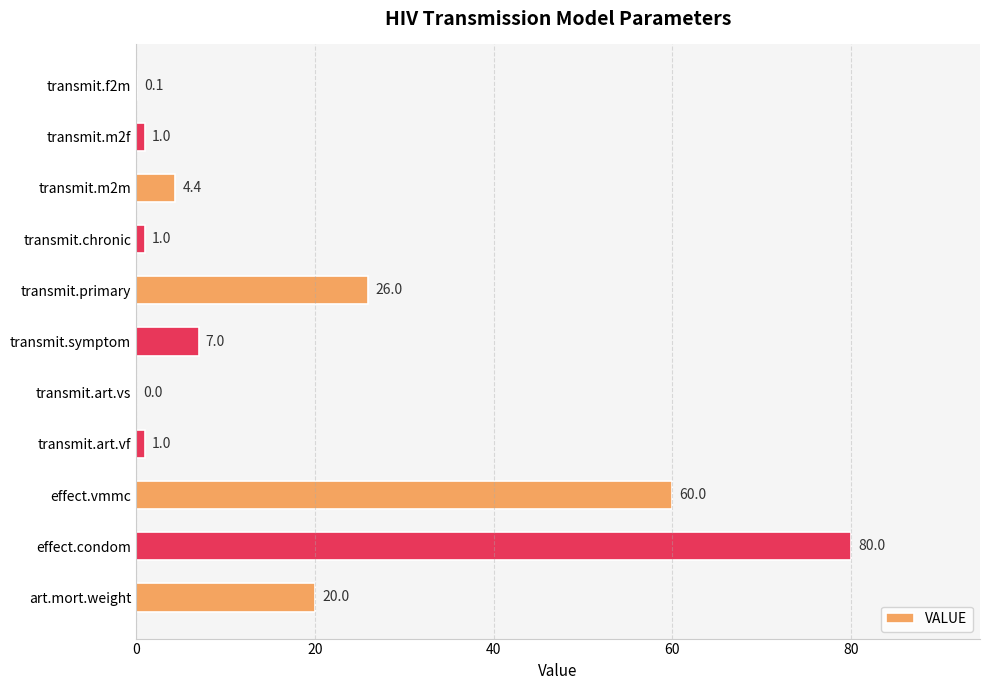

The value at transmit.symptom is 12.4. True or false?

False